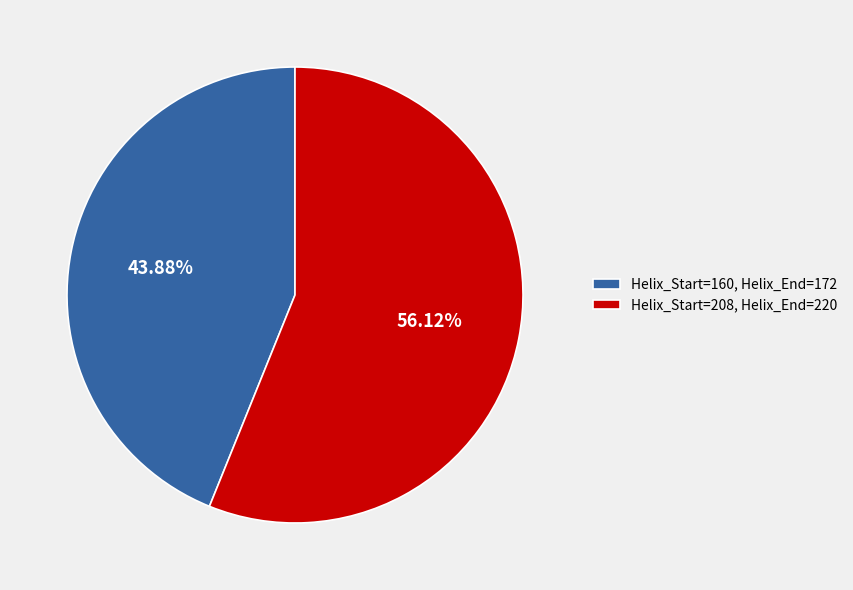

Does any single category account for the majority?

Yes